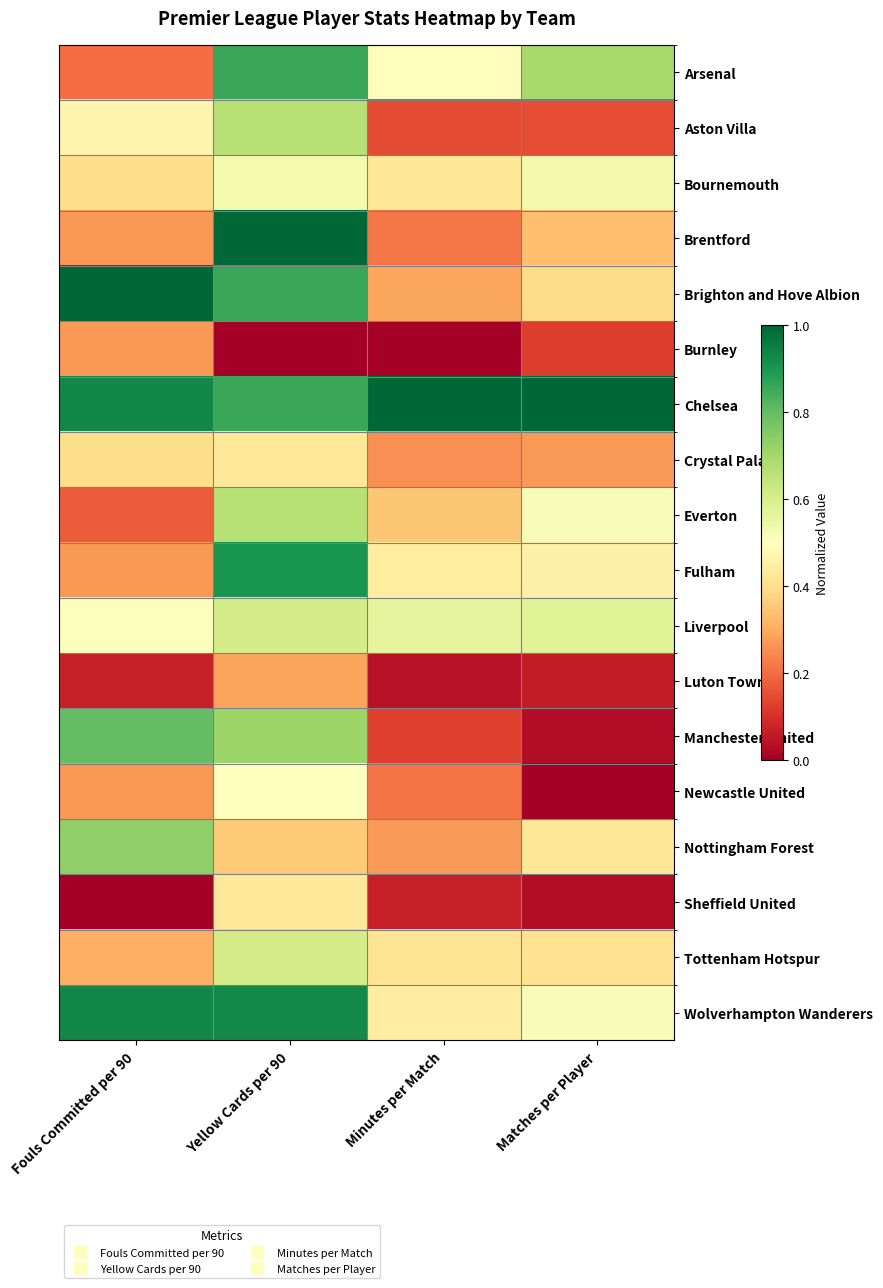

Reading right to left, transcribe all the data shown in this chart.

Arsenal: Matches per Player=0.7	Minutes per Match=0.5	Yellow Cards per 90=0.9	Fouls Committed per 90=0.2
Aston Villa: Matches per Player=0.2	Minutes per Match=0.1	Yellow Cards per 90=0.7	Fouls Committed per 90=0.5
Bournemouth: Matches per Player=0.5	Minutes per Match=0.4	Yellow Cards per 90=0.5	Fouls Committed per 90=0.4
Brentford: Matches per Player=0.3	Minutes per Match=0.2	Yellow Cards per 90=1.0	Fouls Committed per 90=0.3
Brighton and Hove Albion: Matches per Player=0.4	Minutes per Match=0.3	Yellow Cards per 90=0.9	Fouls Committed per 90=1.0
Burnley: Matches per Player=0.1	Minutes per Match=0.0	Yellow Cards per 90=0.0	Fouls Committed per 90=0.3
Chelsea: Matches per Player=1.0	Minutes per Match=1.0	Yellow Cards per 90=0.9	Fouls Committed per 90=0.9
Crystal Palace: Matches per Player=0.3	Minutes per Match=0.3	Yellow Cards per 90=0.4	Fouls Committed per 90=0.4
Everton: Matches per Player=0.5	Minutes per Match=0.3	Yellow Cards per 90=0.7	Fouls Committed per 90=0.2
Fulham: Matches per Player=0.5	Minutes per Match=0.4	Yellow Cards per 90=0.9	Fouls Committed per 90=0.3
Liverpool: Matches per Player=0.6	Minutes per Match=0.6	Yellow Cards per 90=0.6	Fouls Committed per 90=0.5
Luton Town: Matches per Player=0.1	Minutes per Match=0.0	Yellow Cards per 90=0.3	Fouls Committed per 90=0.1
Manchester United: Matches per Player=0.0	Minutes per Match=0.1	Yellow Cards per 90=0.7	Fouls Committed per 90=0.8
Newcastle United: Matches per Player=0.0	Minutes per Match=0.2	Yellow Cards per 90=0.5	Fouls Committed per 90=0.3
Nottingham Forest: Matches per Player=0.4	Minutes per Match=0.3	Yellow Cards per 90=0.4	Fouls Committed per 90=0.7
Sheffield United: Matches per Player=0.0	Minutes per Match=0.1	Yellow Cards per 90=0.4	Fouls Committed per 90=0.0
Tottenham Hotspur: Matches per Player=0.4	Minutes per Match=0.4	Yellow Cards per 90=0.6	Fouls Committed per 90=0.3
Wolverhampton Wanderers: Matches per Player=0.5	Minutes per Match=0.4	Yellow Cards per 90=0.9	Fouls Committed per 90=0.9